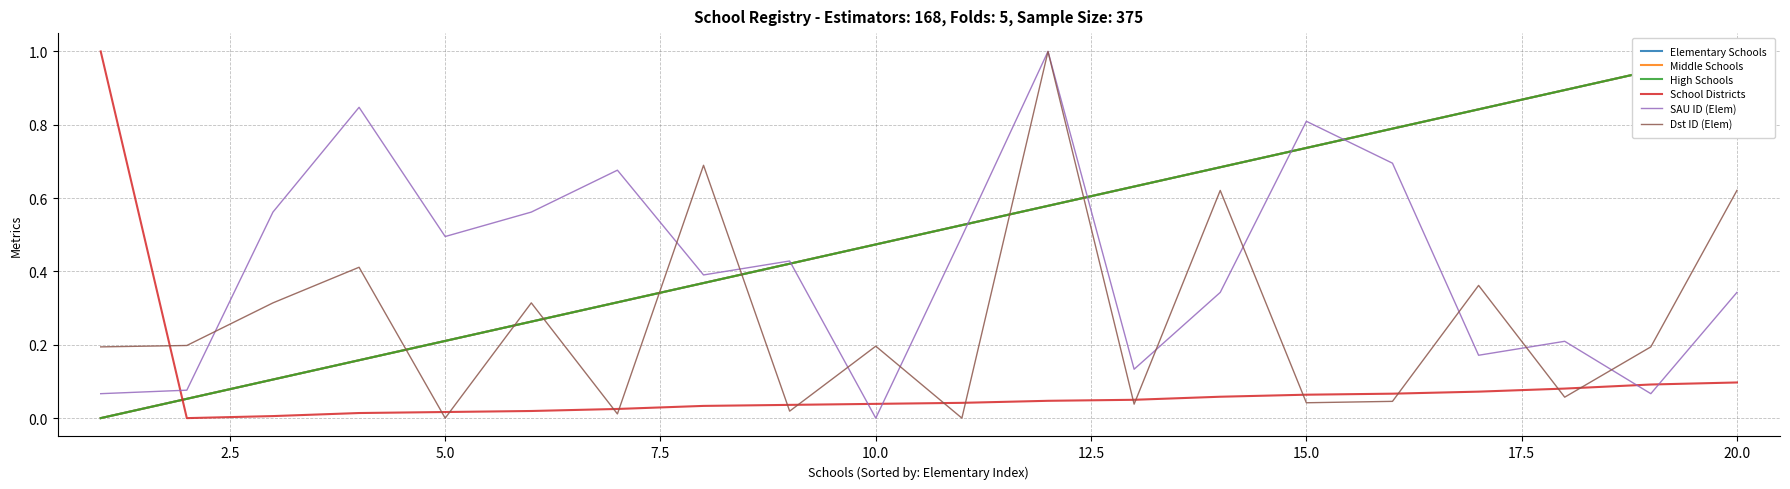

Which series ends up on top after the final intersection of Dst ID (Elem) and Middle Schools?

Middle Schools